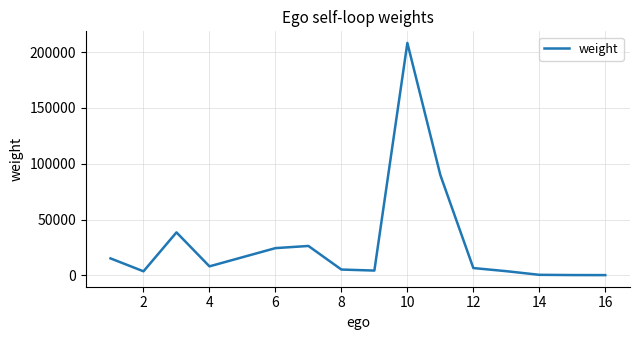

Count the number of data series in this chart.

1